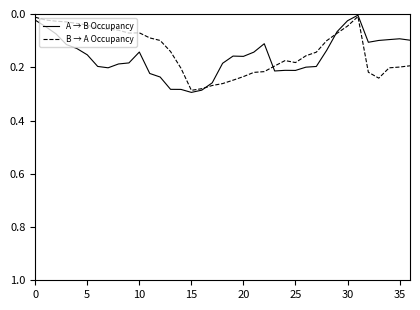

How many lines are shown in the chart?

2